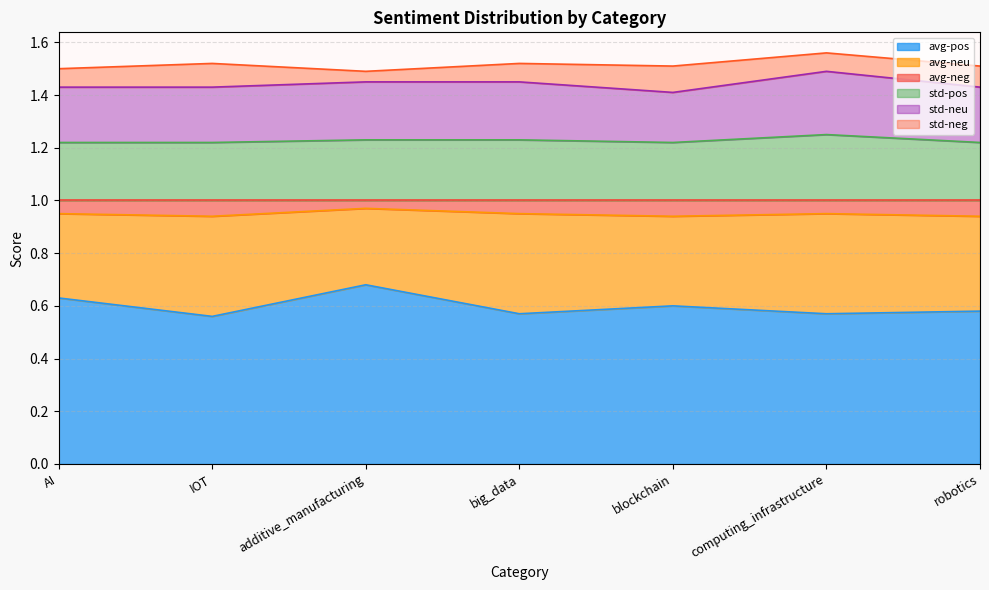

Which category has the highest value across all series?

computing_infrastructure